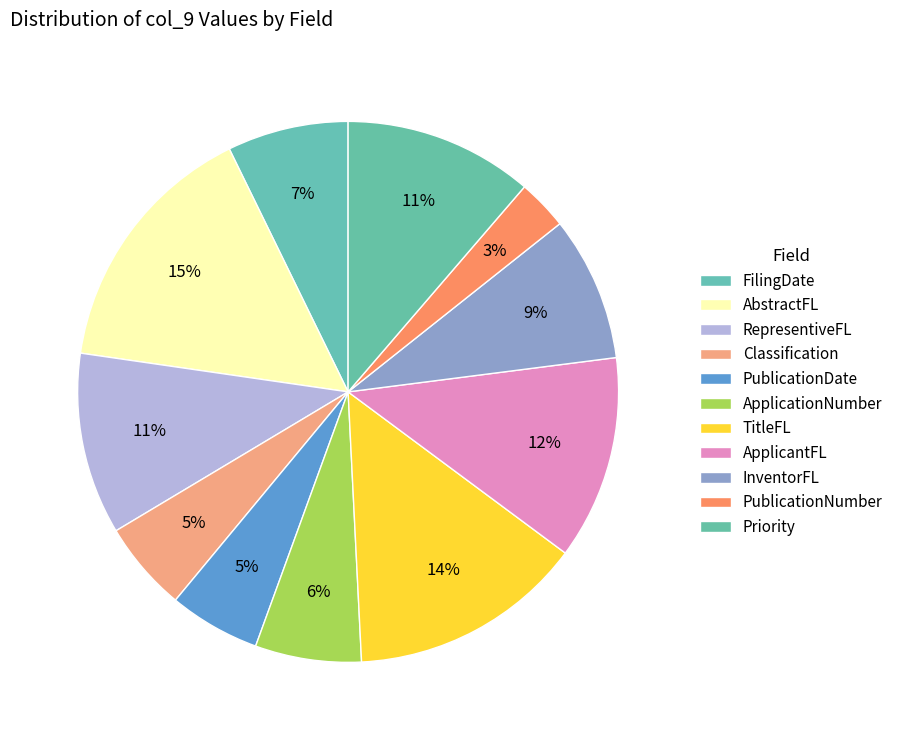

What is the change in value from TitleFL to PublicationNumber?

-4.1